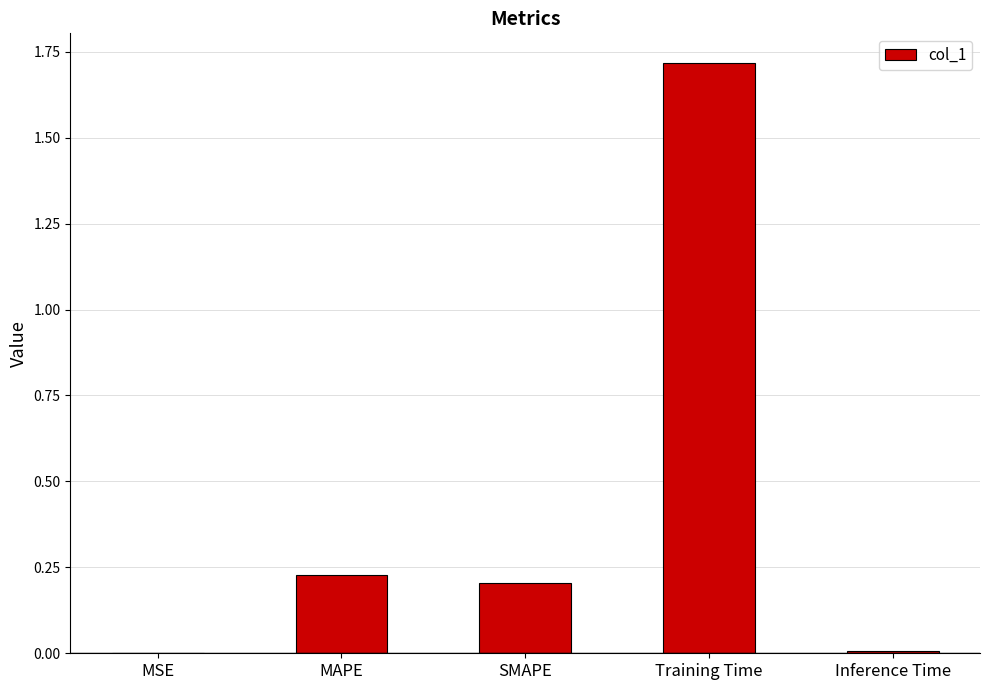

What is the greatest value displayed?

1.7